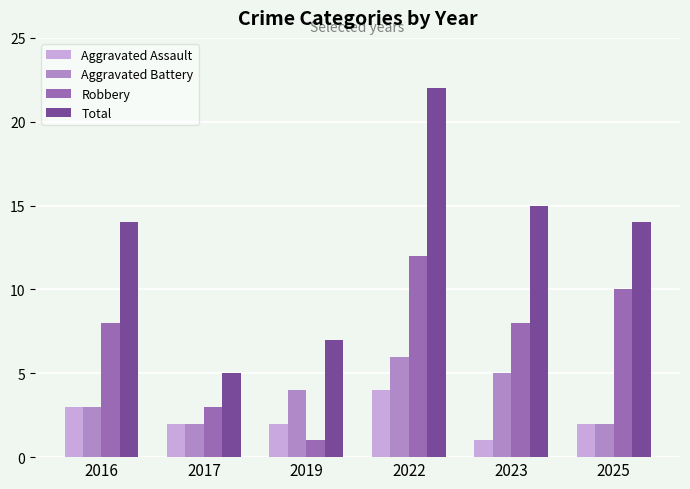

The Aggravated Battery series shows 1 at 2022. True or false?

False